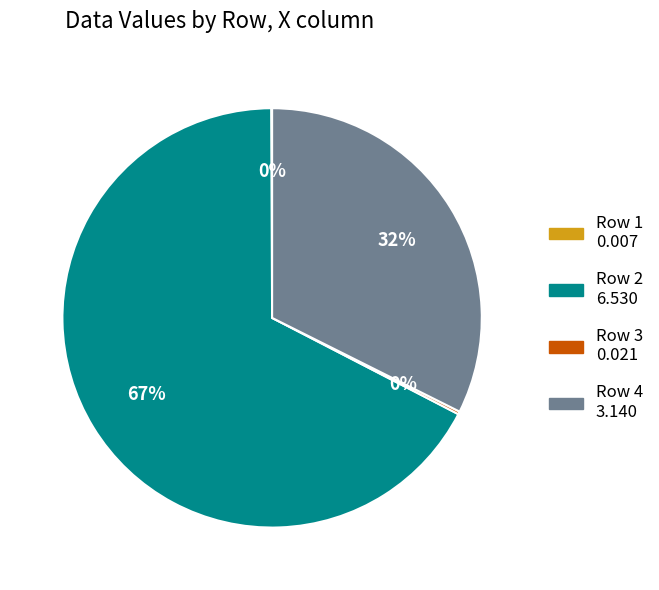

Does any single category account for the majority?

Yes